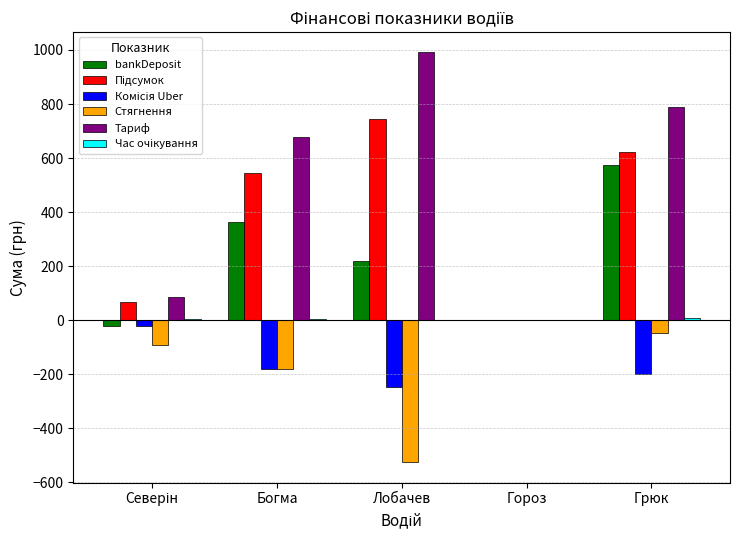

At which category does the chart reach its peak across all series?

Лобачев